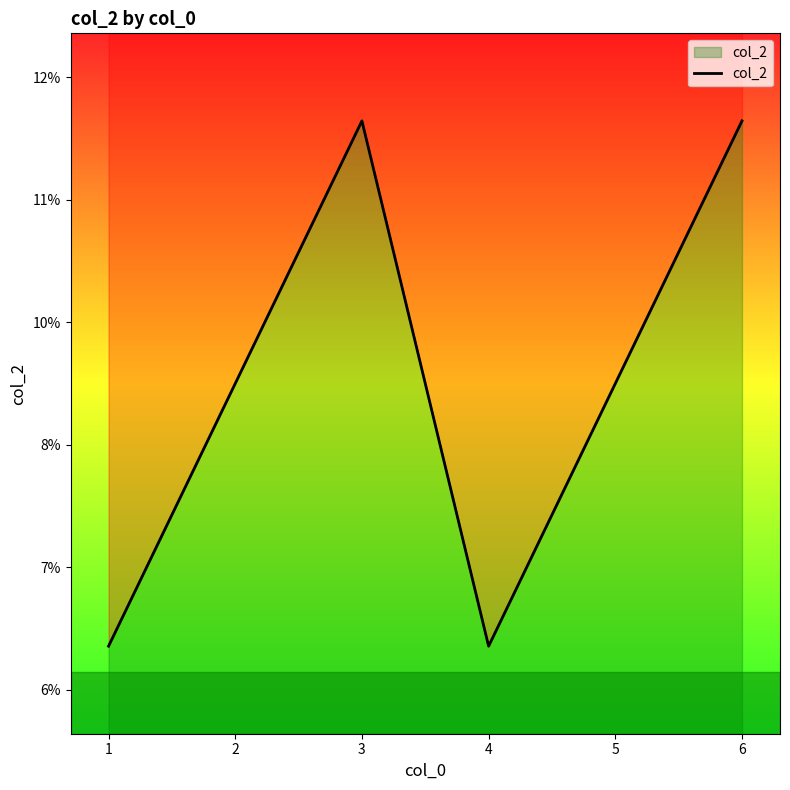

What is the difference between the maximum and minimum values?

6